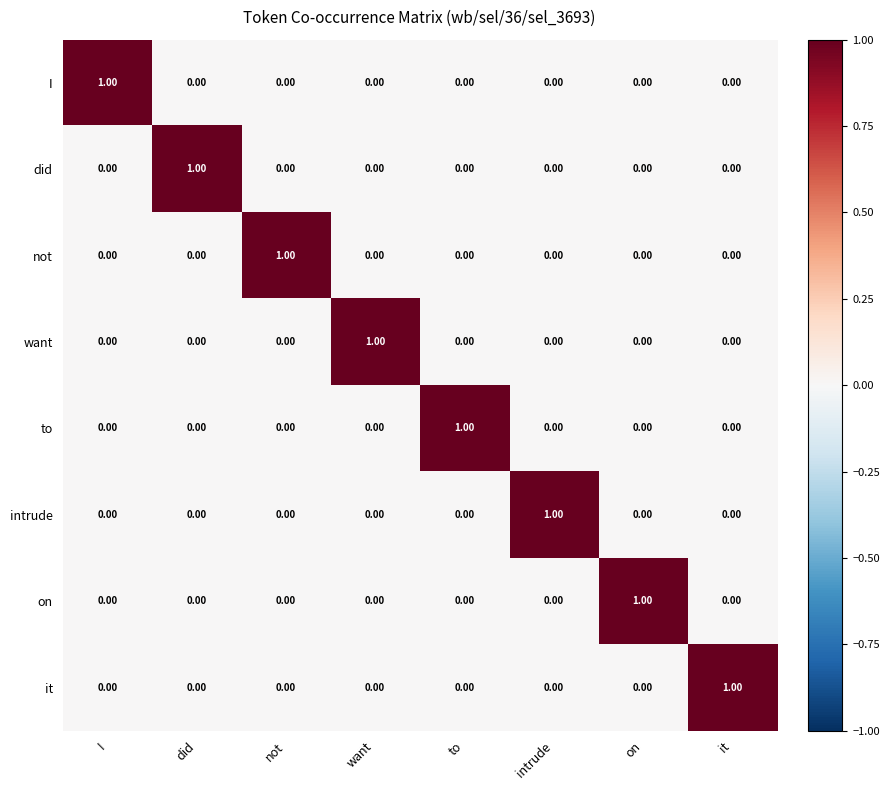

How many values in the did series exceed 0?

1